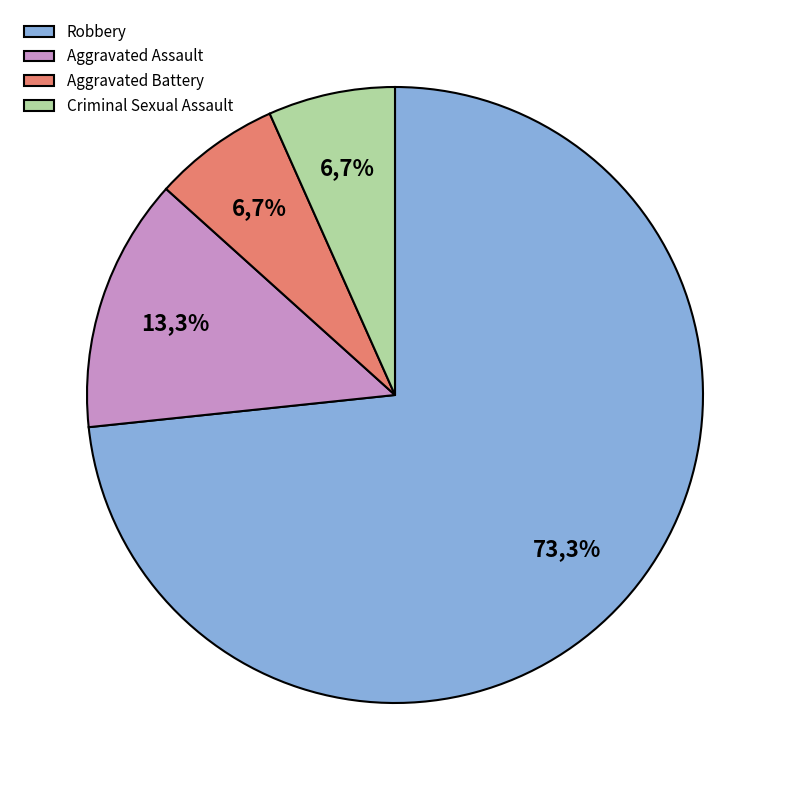

Combined, what portion of the pie is Criminal Sexual Assault and Robbery?

80.0%